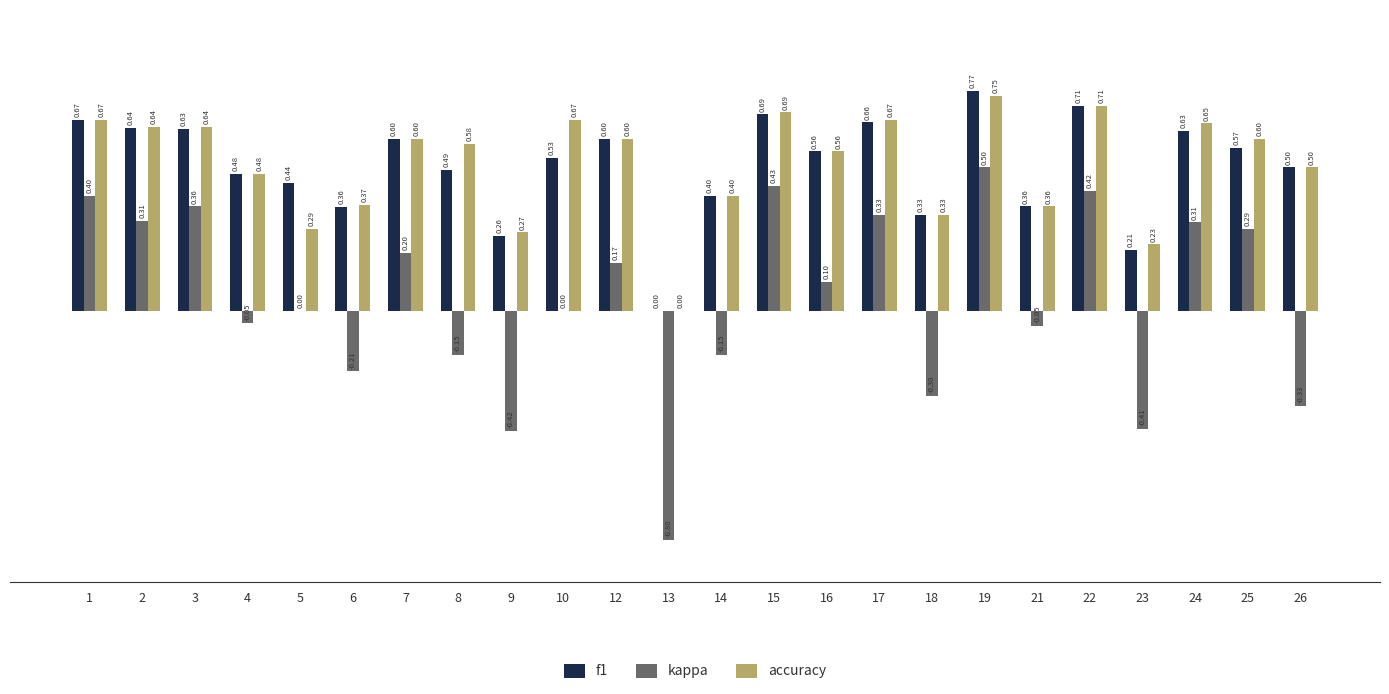

Between 14 and 26, which series saw the biggest shift?

kappa